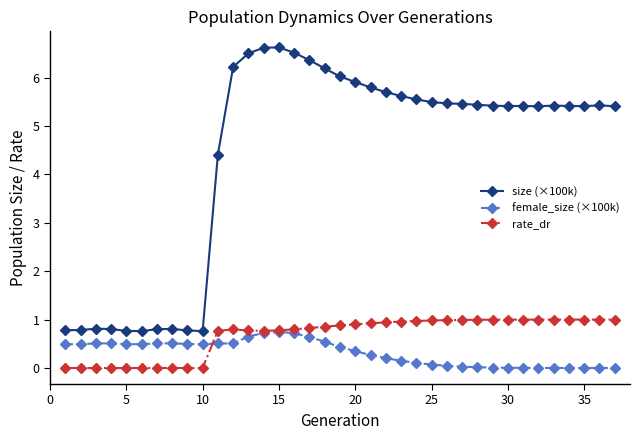

True or false: female_size (×100k) has more than 2 interior local peaks.

True